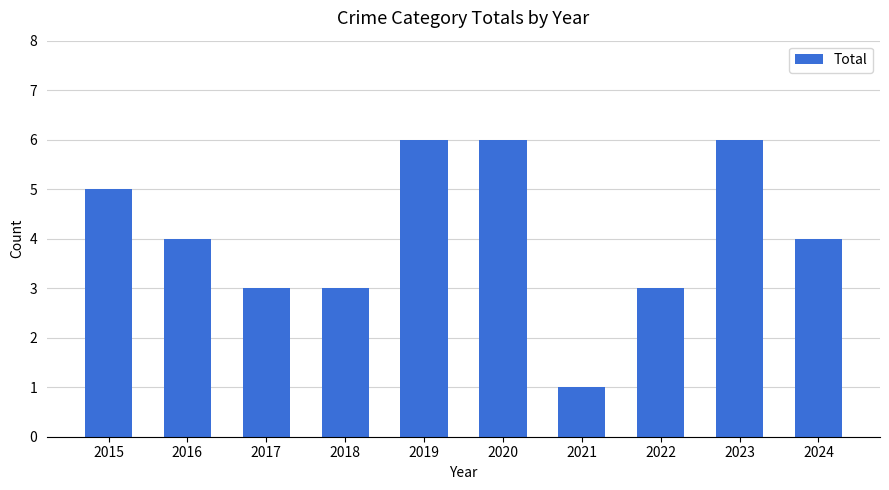

Reading right to left, transcribe all the data shown in this chart.

4	6	3	1	6	6	3	3	4	5